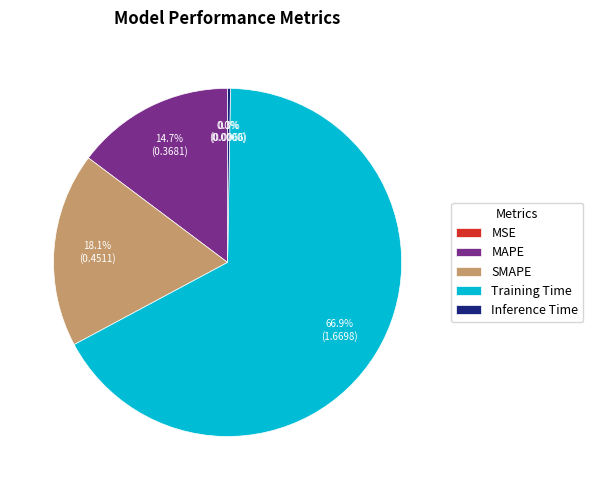

Between SMAPE and MAPE, which is larger?

SMAPE